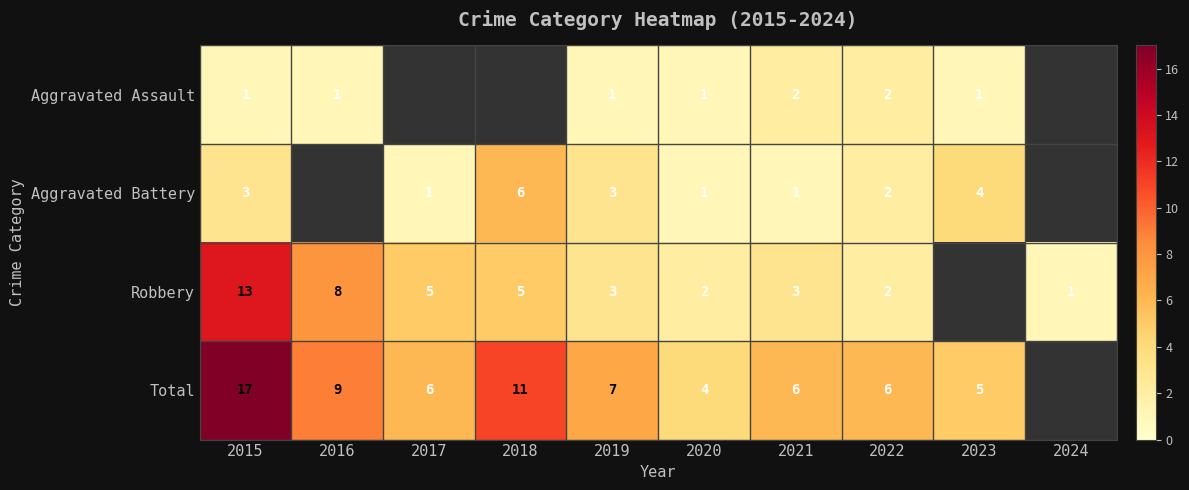

Which has a higher value, 2018 or 2019?

2019